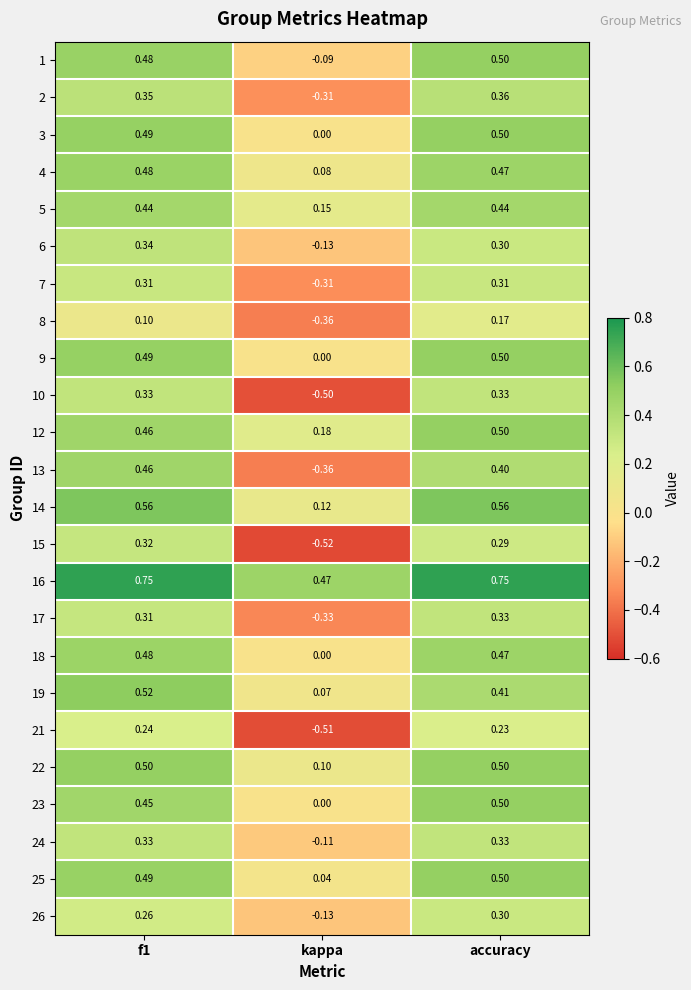

At which category does the chart reach its minimum across all series?

kappa